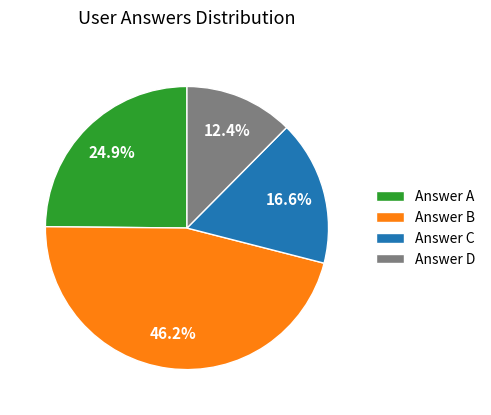

To the nearest percent, what is the average slice percentage?

25%